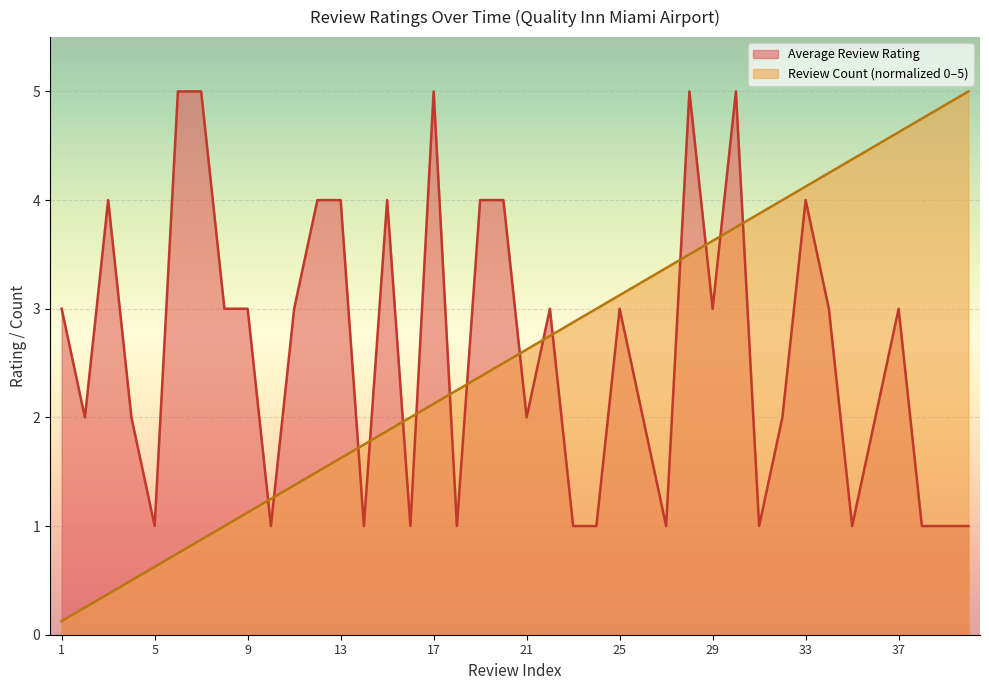

At which label does Review Count first exceed 2?

17